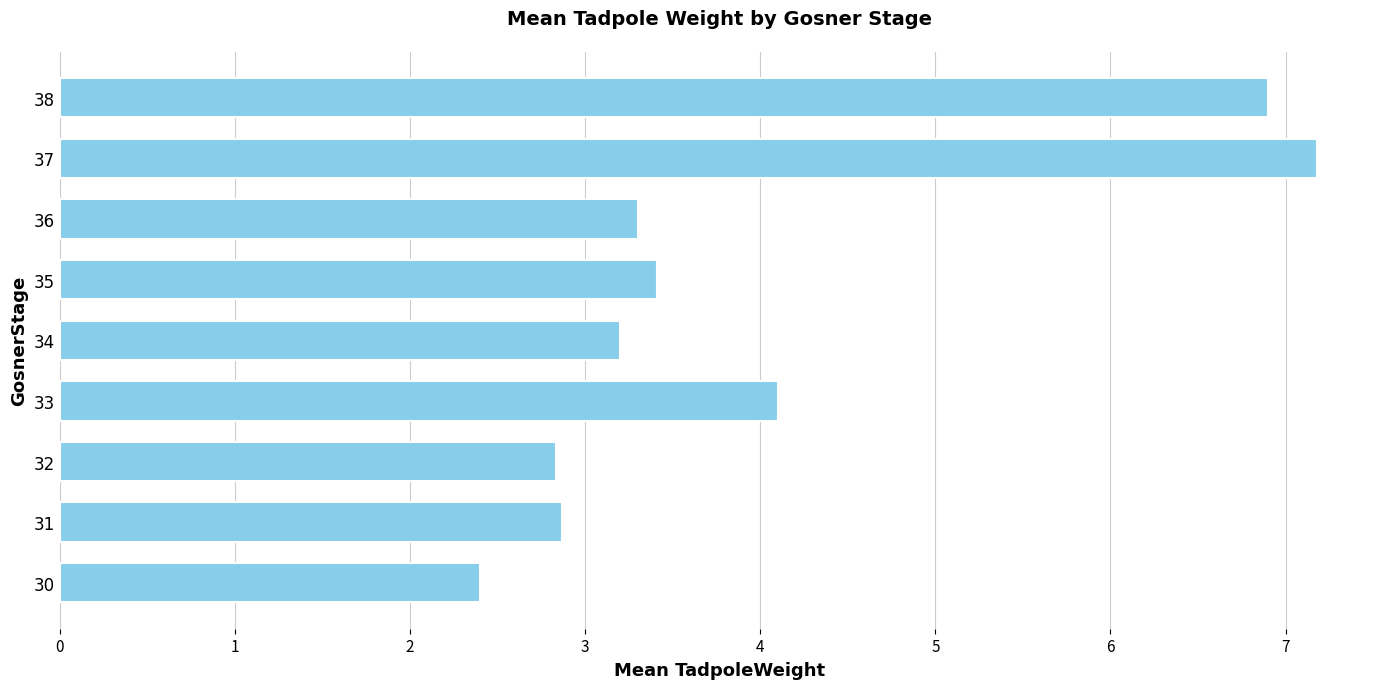

Reading bottom to top, what are all the values shown in this chart?

30=2.4	31=2.9	32=2.8	33=4.1	34=3.2	35=3.4	36=3.3	37=7.2	38=6.9